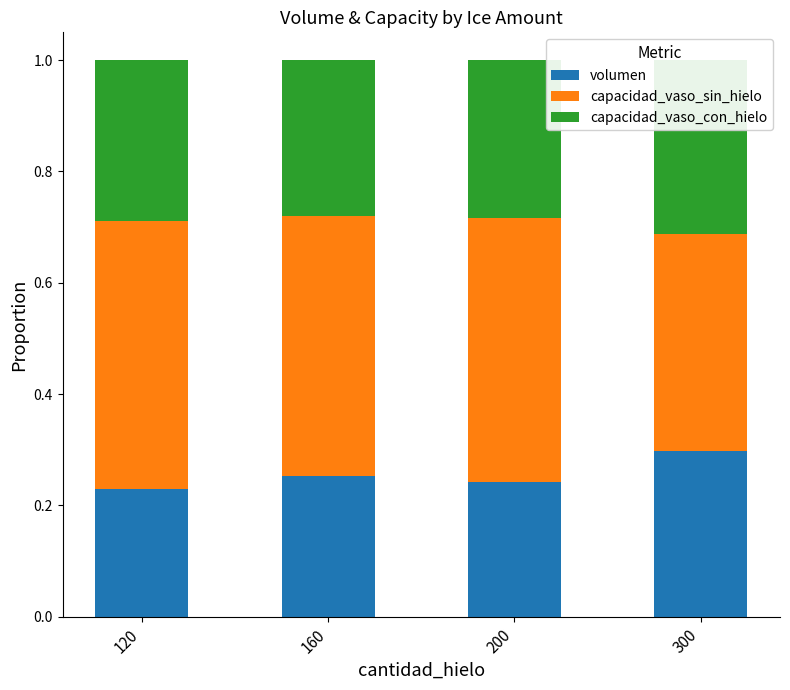

What is the sum of the volumen values at 300 and 120?

0.5